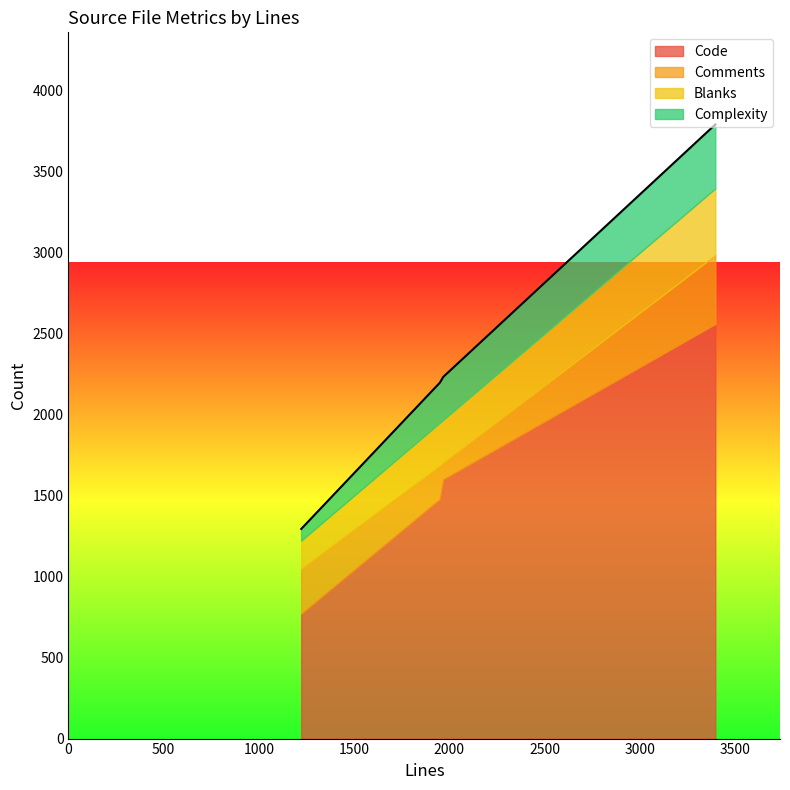

How many values in the Blanks series are below 266?

2